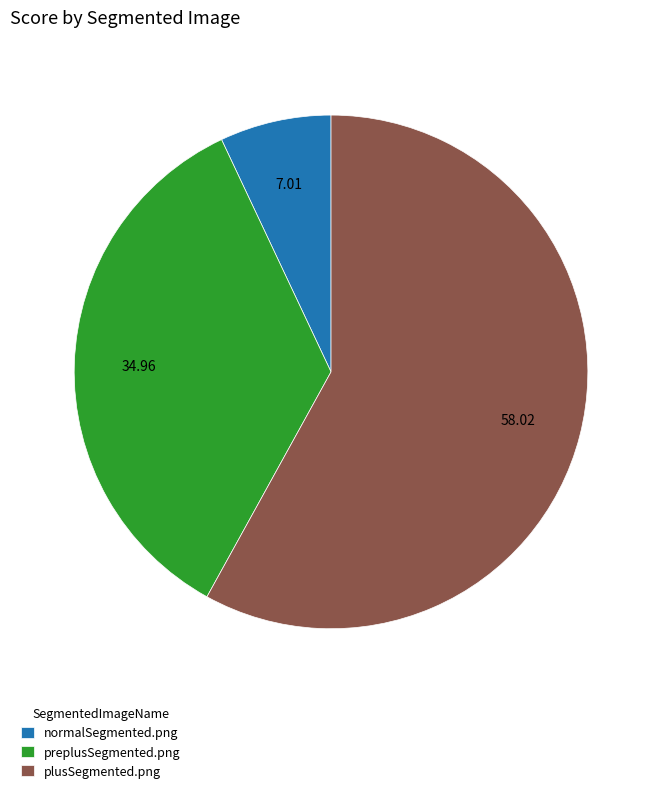

True or false: normalSegmented.png accounts for 7% of the total.

True